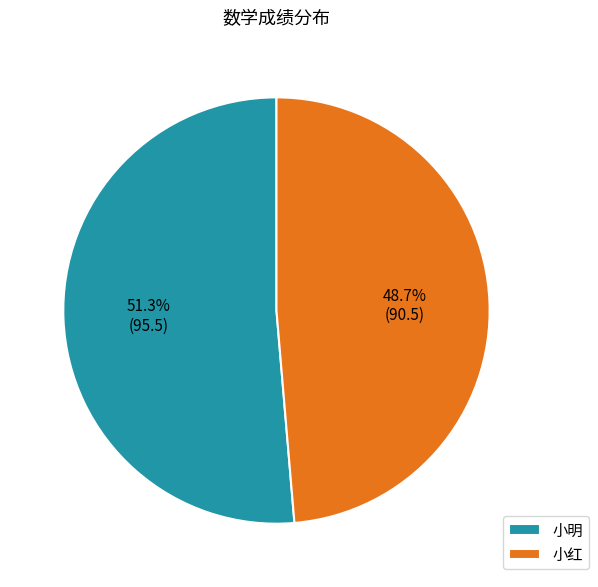

Does any single category account for the majority?

Yes